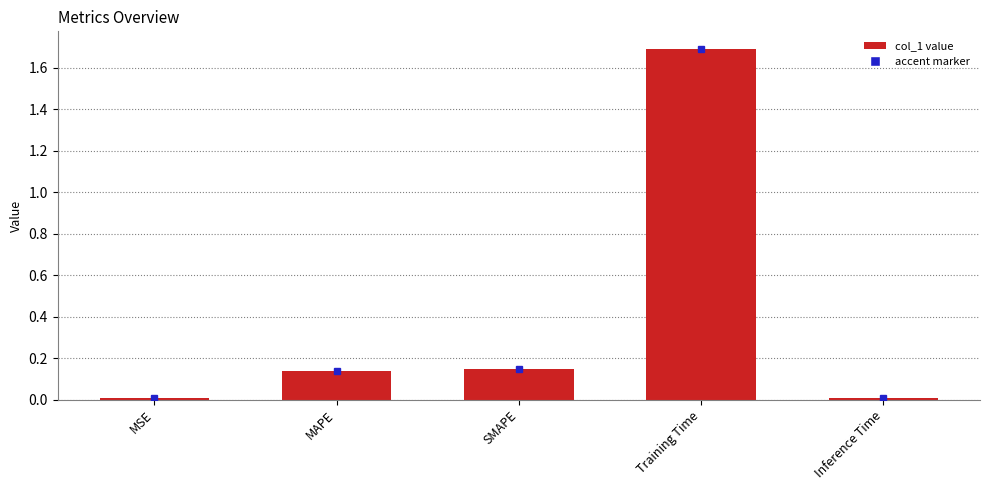

What is the difference between the maximum and minimum values?

1.7